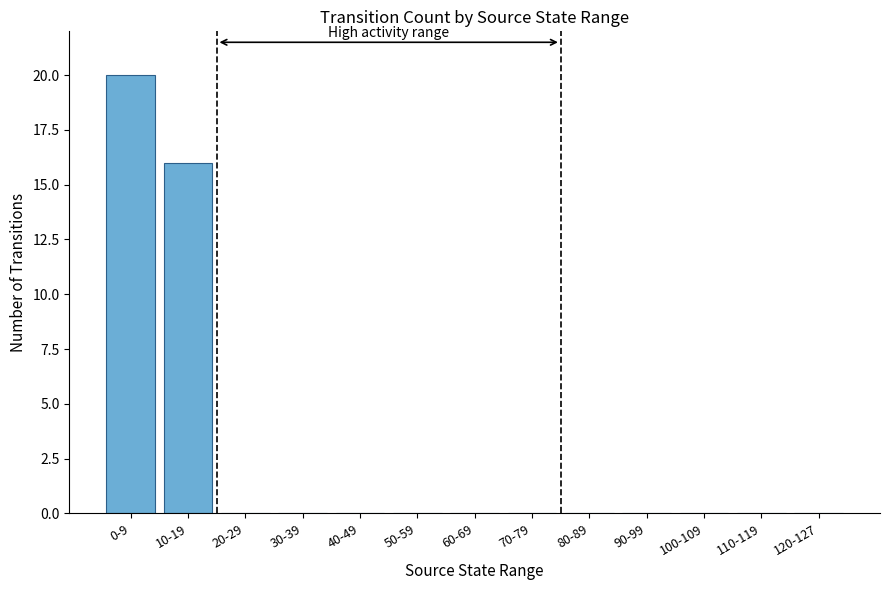

Reading right to left, transcribe all the data shown in this chart.

0	0	0	0	0	0	0	0	0	0	0	16	20